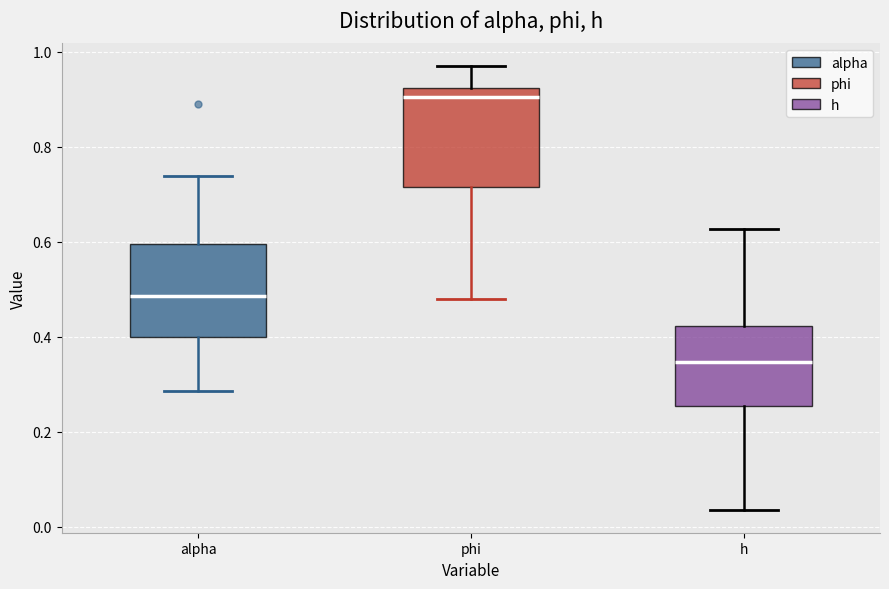

Reading left to right, read every box against the y-axis: the position of its median line, the range the box covers, and the ends of its whiskers. The values are not printed on the chart, so give them approximately, as read against the axis.

alpha: median 0.48, box 0.40 to 0.60, whiskers 0.28 to 0.74
phi: median 0.90, box 0.72 to 0.92, whiskers 0.48 to 0.98
h: median 0.34, box 0.26 to 0.42, whiskers 0.04 to 0.62